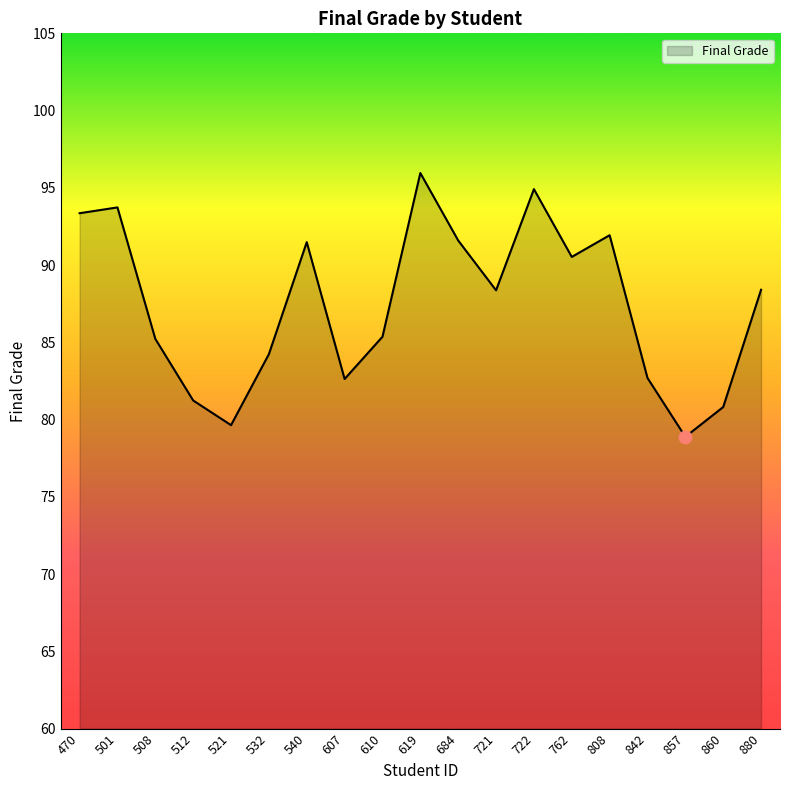

Is it true that the value at 619 is 62.1?

False